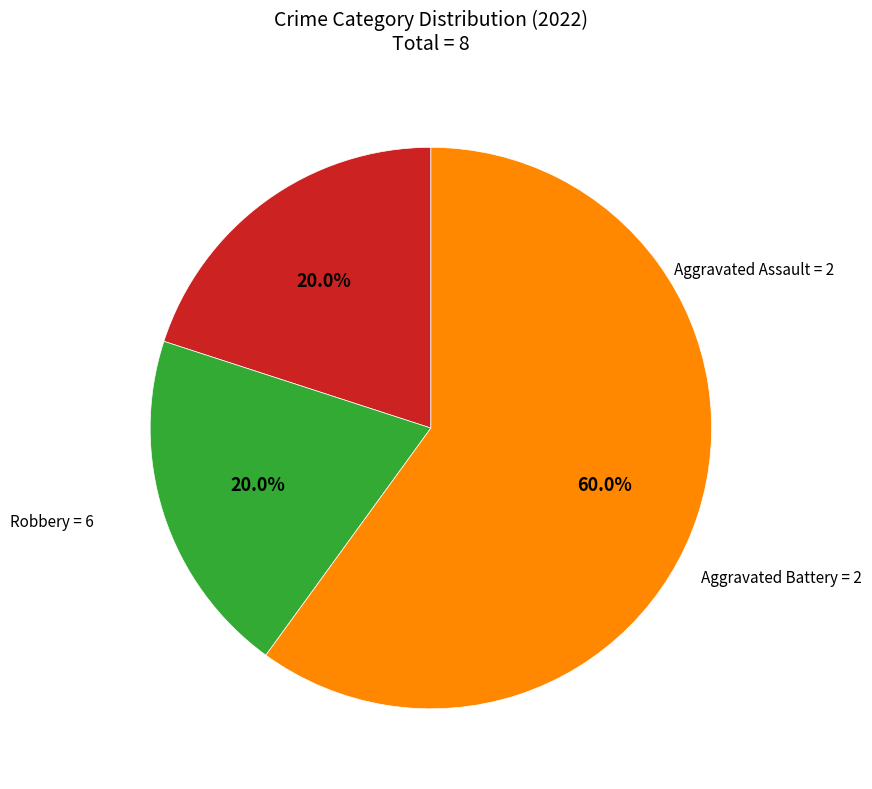

Count the number of slices in the pie.

3